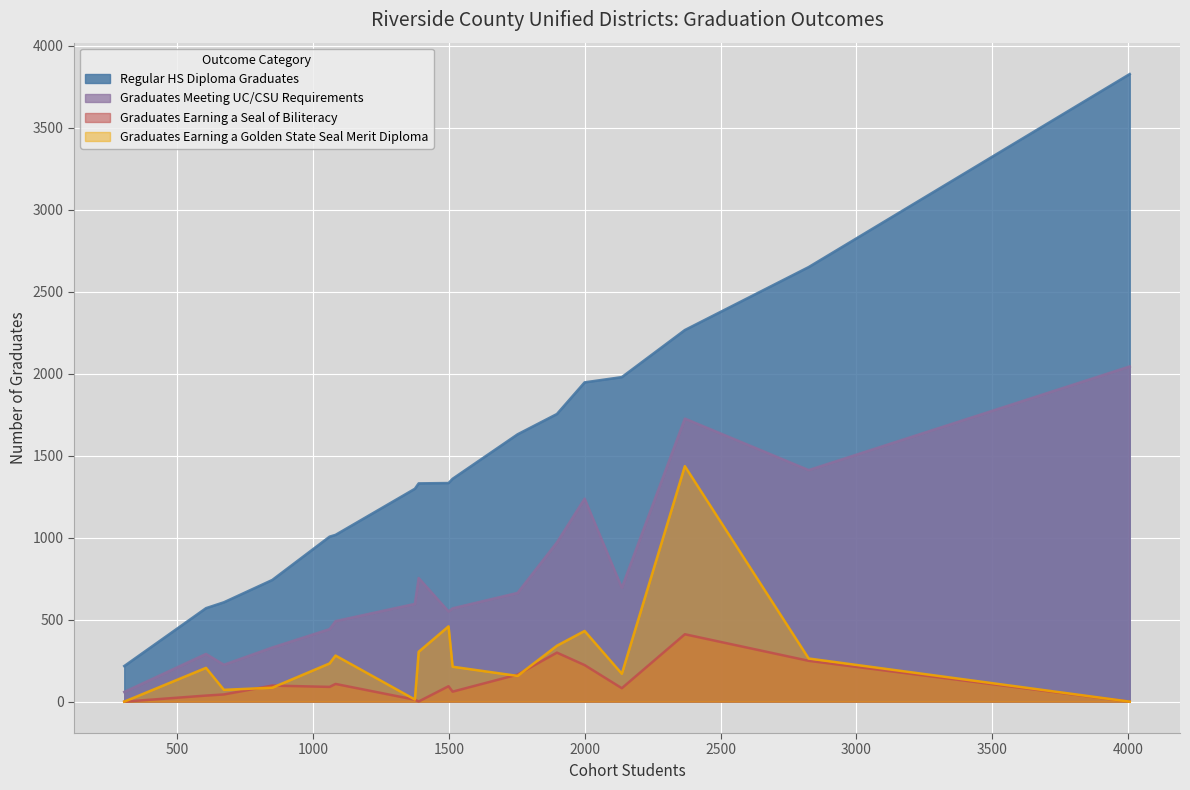

What is the maximum value for Graduates Earning a Golden State Seal Merit Diploma?

1436